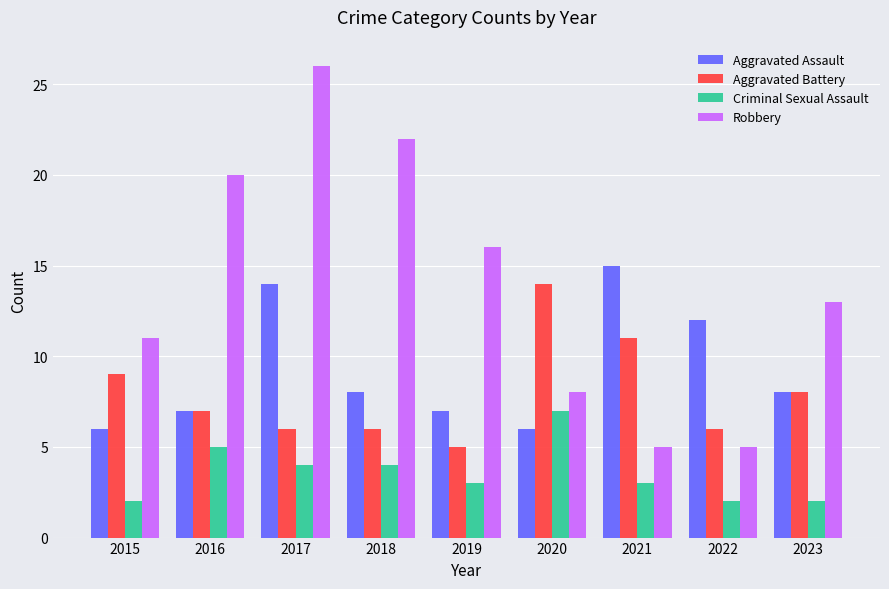

Rank the series by their maximum value, from lowest to highest.

Criminal Sexual Assault, Aggravated Battery, Aggravated Assault, Robbery